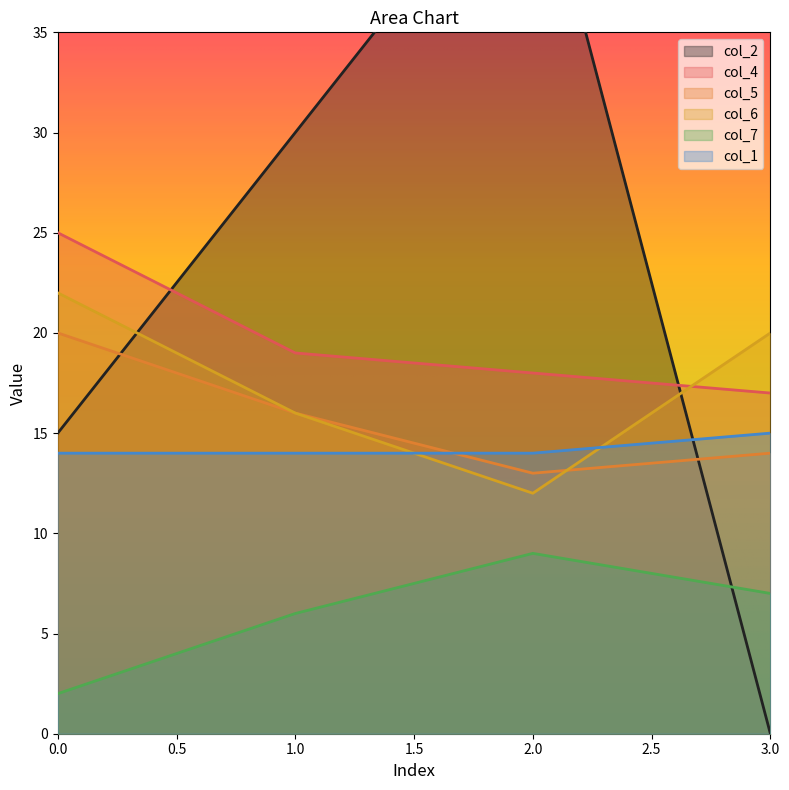

What is the value of the col_1 point at the 3rd from the left?

14